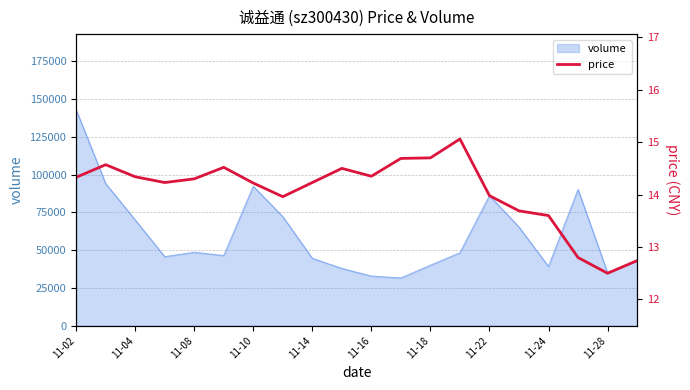

Which category has the highest value in the volume series?

11-02